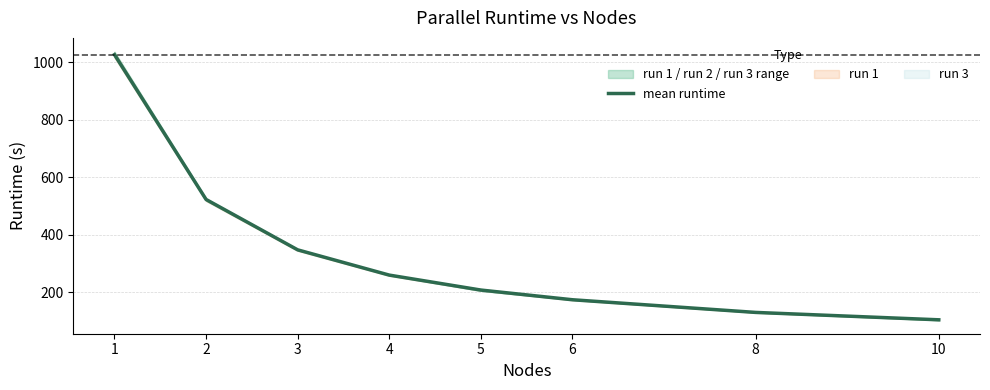

Reading left to right, list all the values displayed in this chart.

1=1026.4	2=522.9	3=347.8	4=260.1	5=208.1	6=174.4	8=130.3	10=104.6